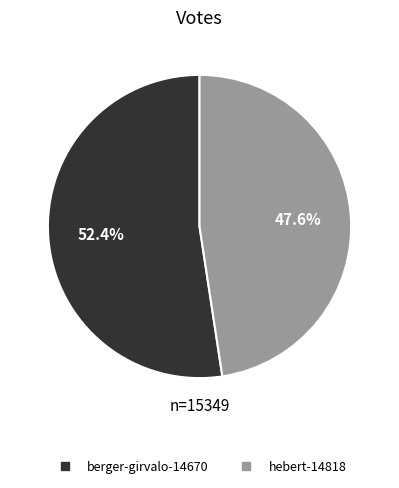

What percentage is the hebert-14818 slice, to the nearest percent?

48%